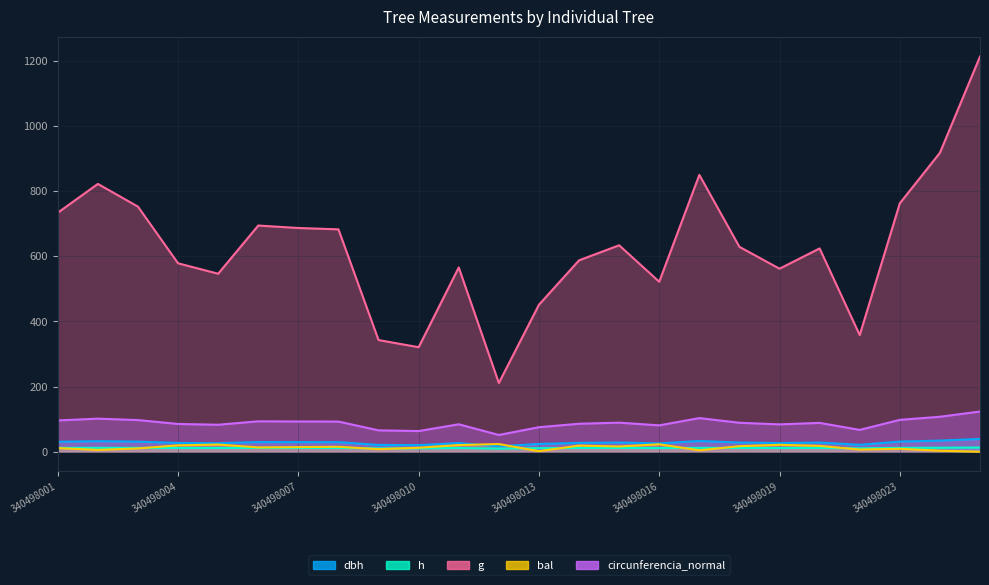

At which category does dbh reach its first local valley?

340498005